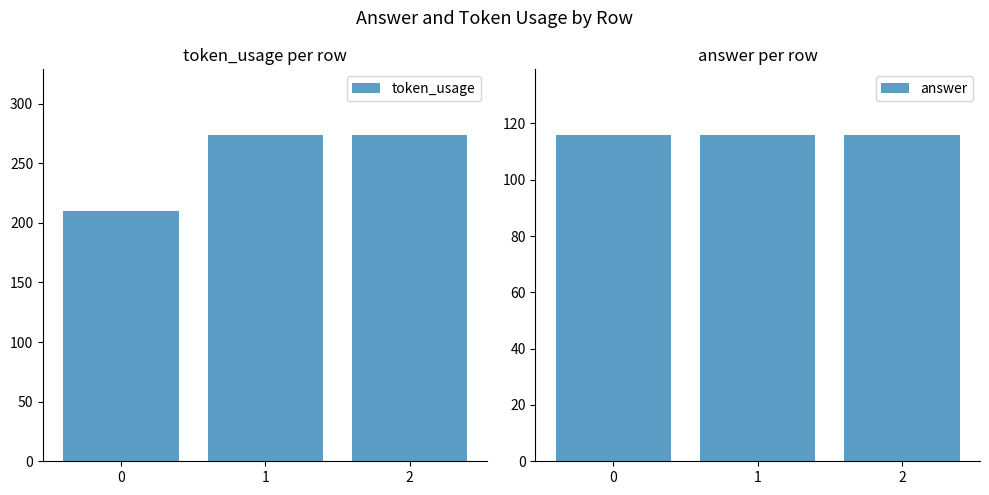

What is the sum of all token_usage values?

758